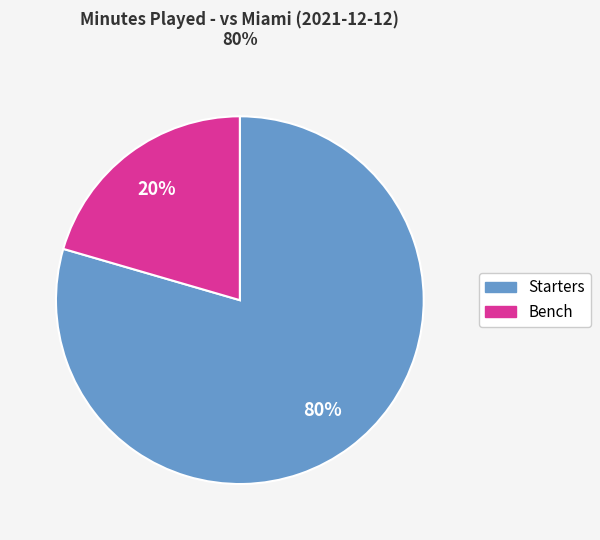

To the nearest percent, what is the average slice percentage?

50%